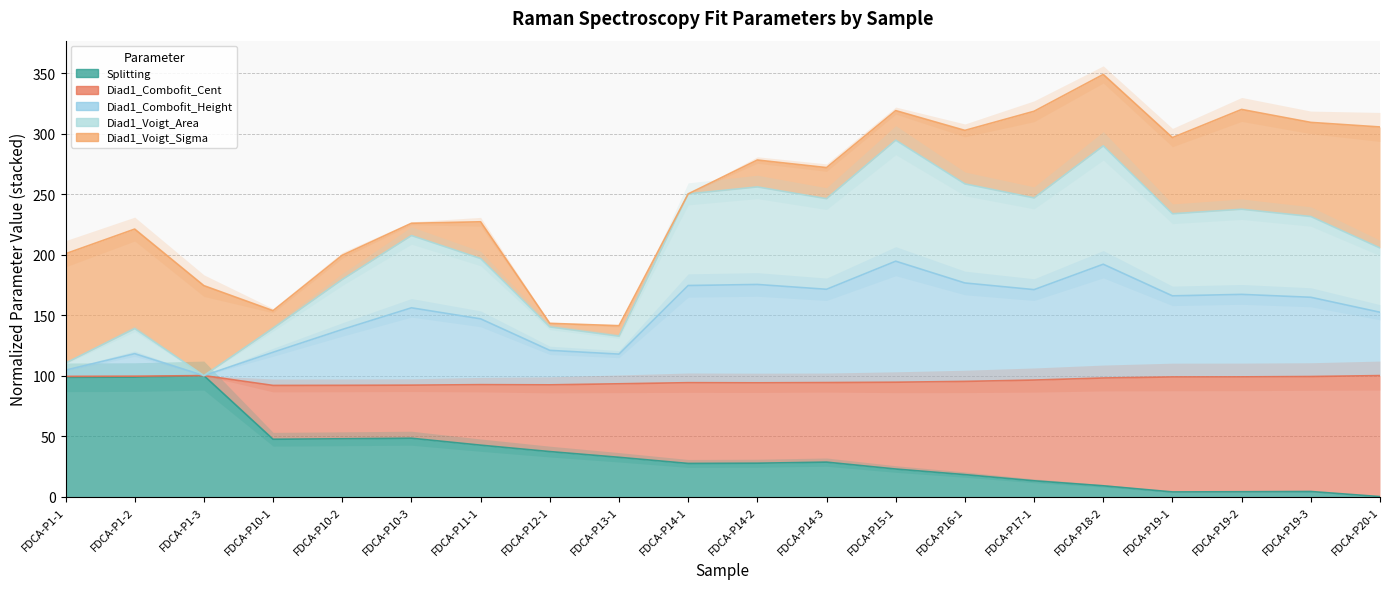

True or false: Diad1_Combofit_Height has more than 2 points higher than both neighbors.

True